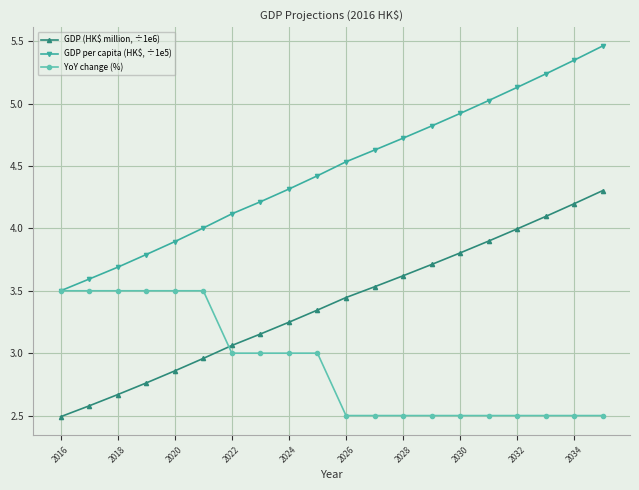

What is the smallest value displayed?

2.5